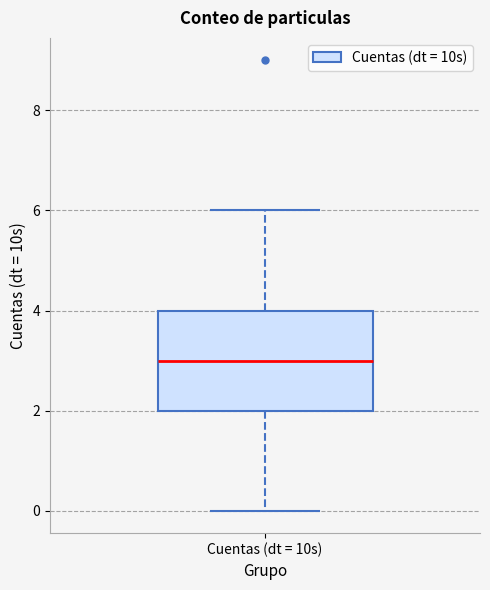

Transcribe this box plot: give where the median line is, the range the box spans, and where the two whiskers end, as read against the y-axis. The values are not printed on the chart, so give them approximately, as read against the axis.

median 3, box 2 to 4, whiskers 0 to 6